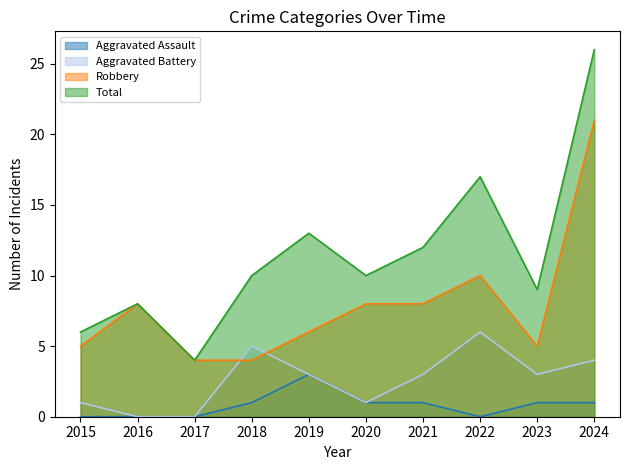

Reading right to left, list all the values displayed in this chart.

Aggravated Assault: 1	1	0	1	1	3	1	0	0	0
Aggravated Battery: 4	3	6	3	1	3	5	0	0	1
Robbery: 21	5	10	8	8	6	4	4	8	5
Total: 26	9	17	12	10	13	10	4	8	6